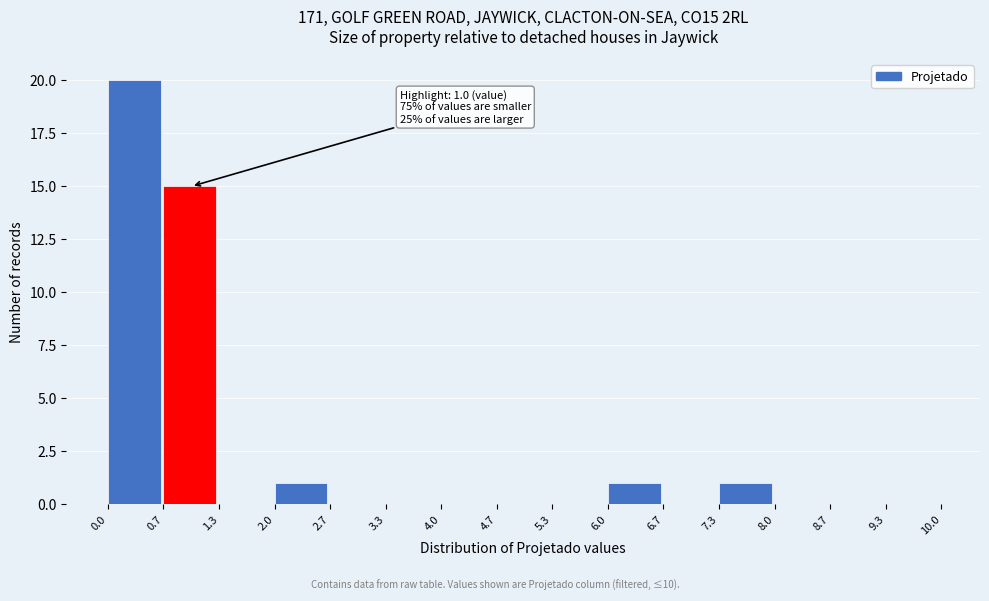

Which range on the x-axis has the tallest bar?

0.0 to 0.7